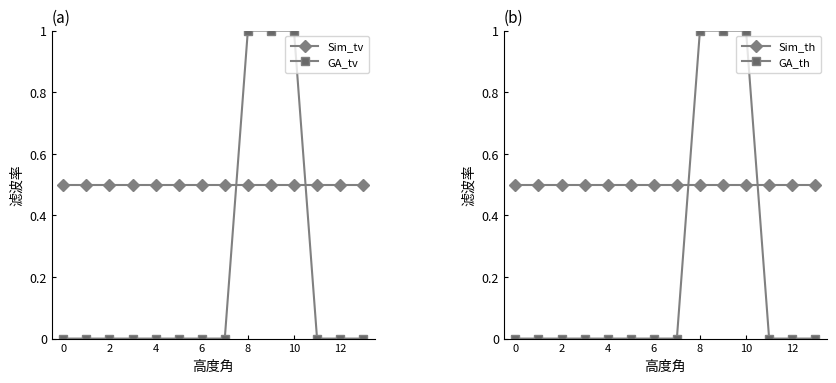

At how many categories does at least one series exceed 0?

14